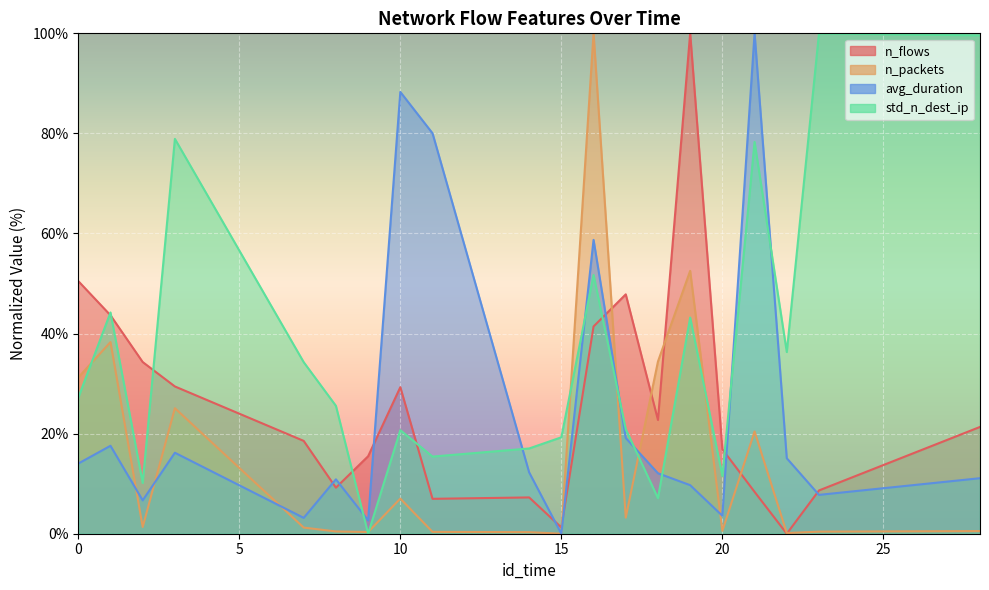

The n_packets series shows 16.5 at 19. True or false?

False